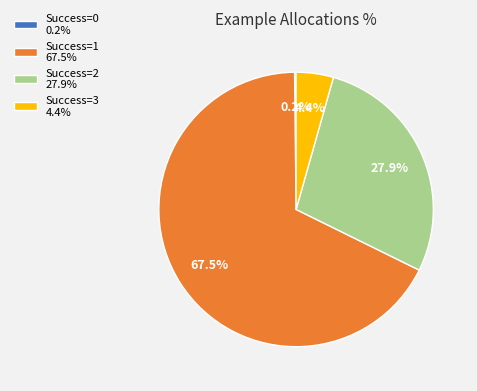

What is the largest slice in the pie chart?

Success=1 67.5%